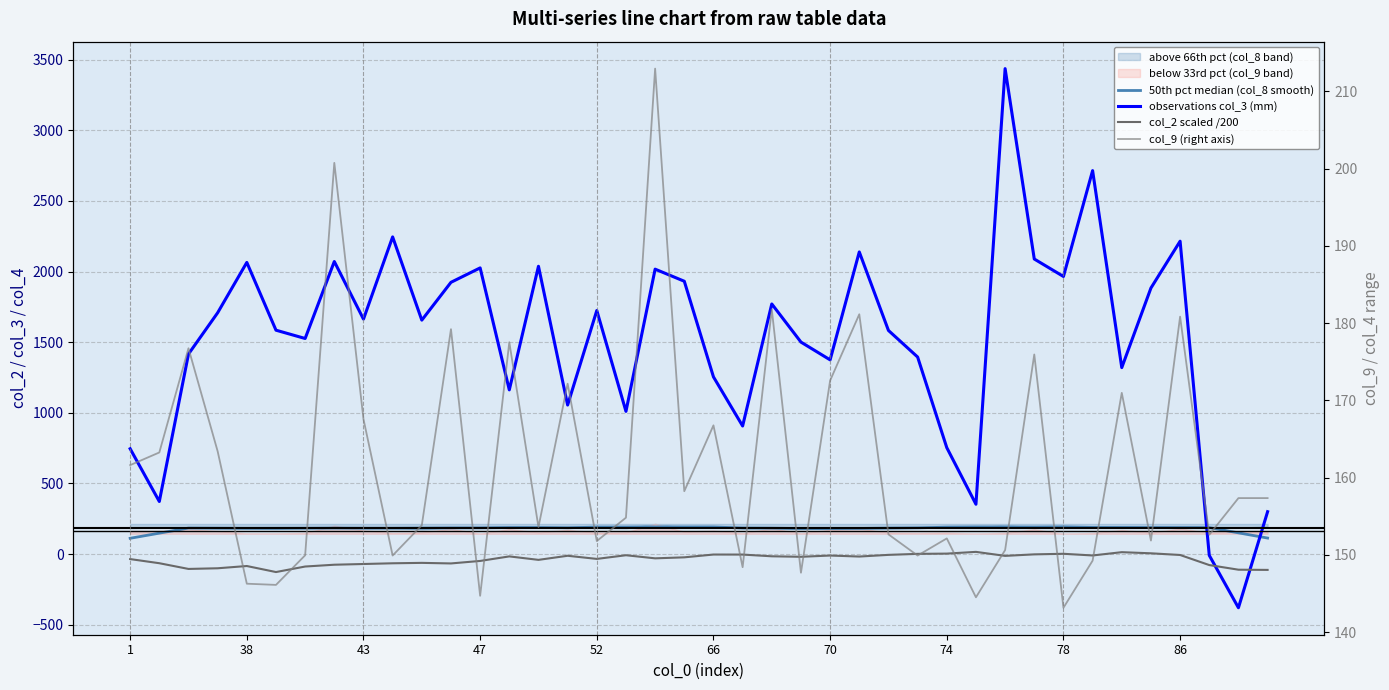

How many categories are shown in the chart?

40